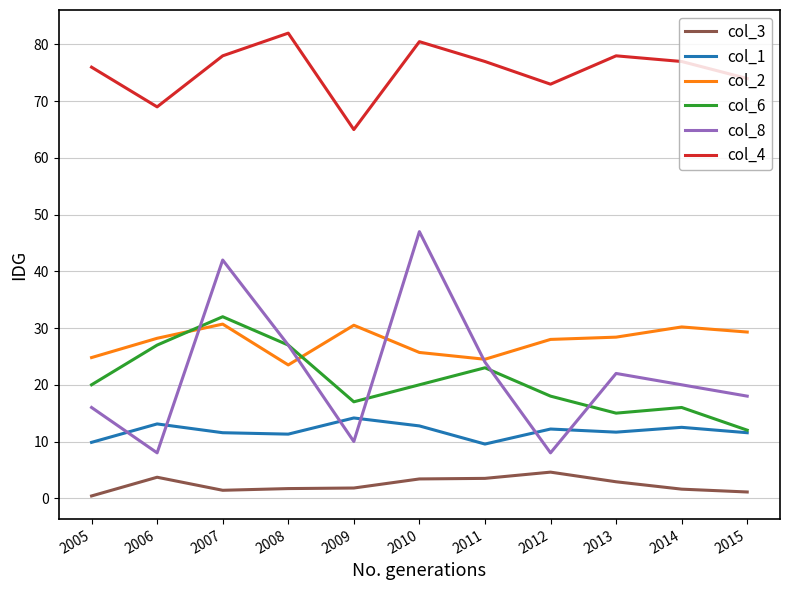

Is the value of col_8 at 2010 greater than the value of col_6 at 2014?

Yes